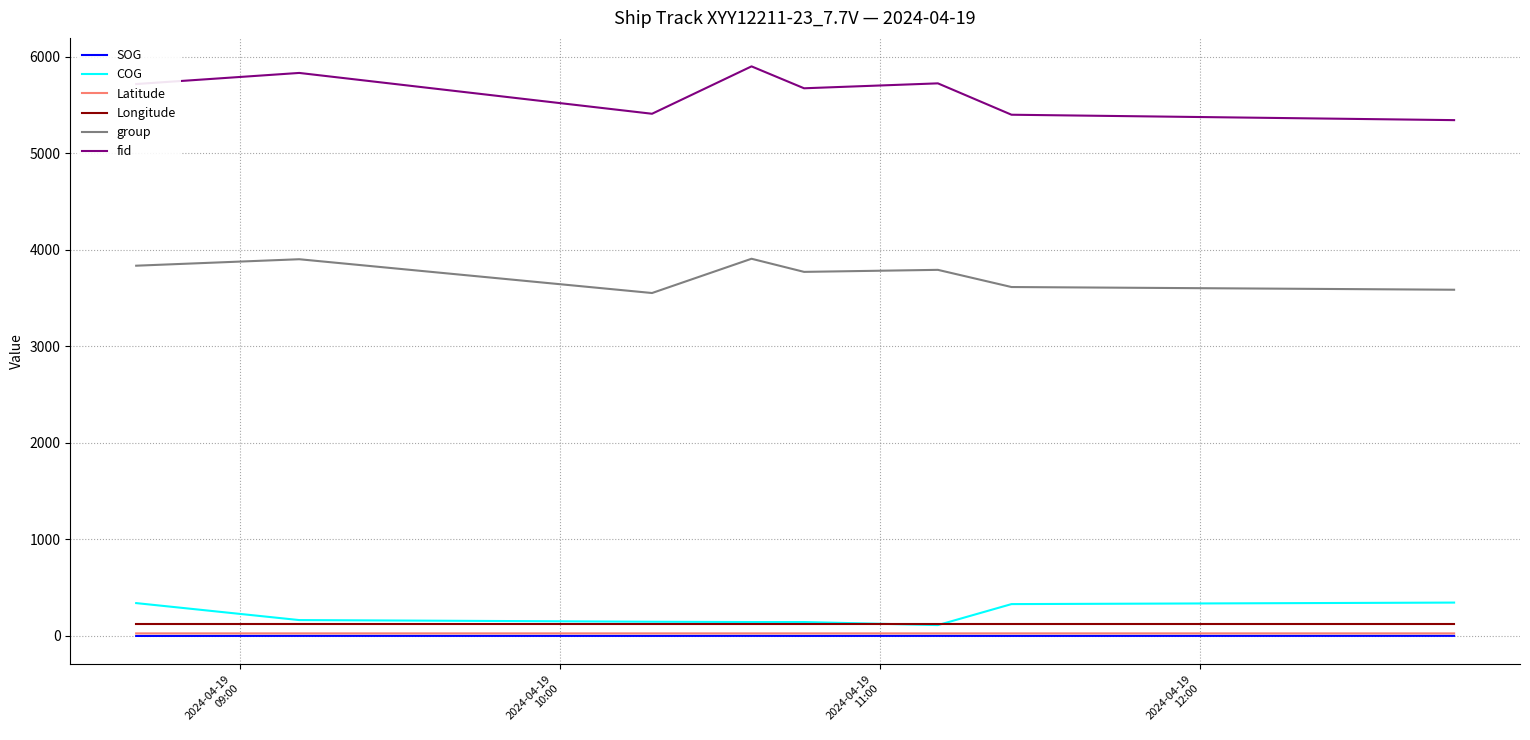

Which series has the largest total across all categories?

fid